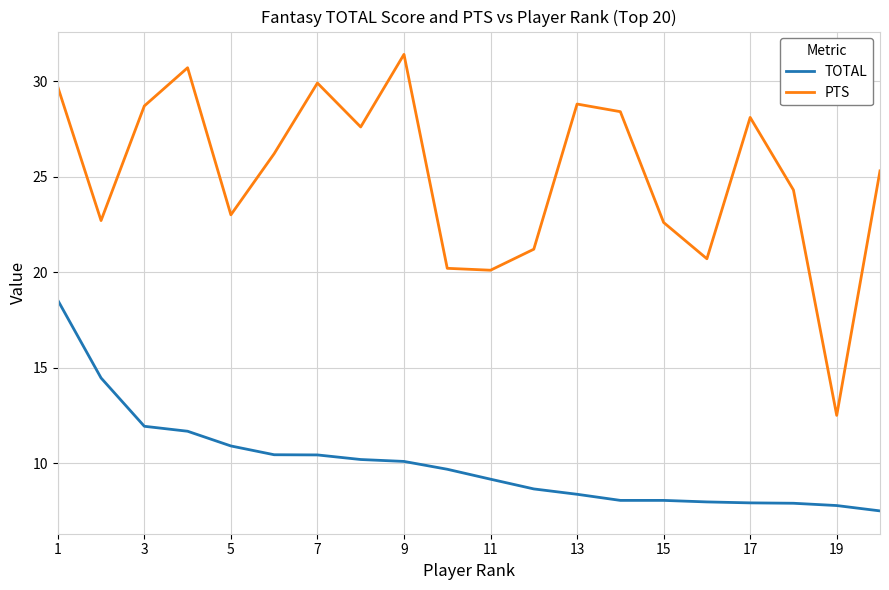

Which series has the largest total across all categories?

PTS